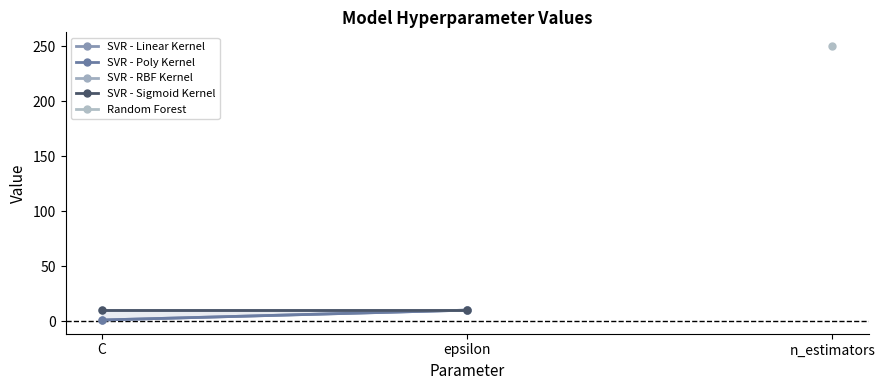

Between C and epsilon, which series saw the biggest shift?

SVR - Linear Kernel